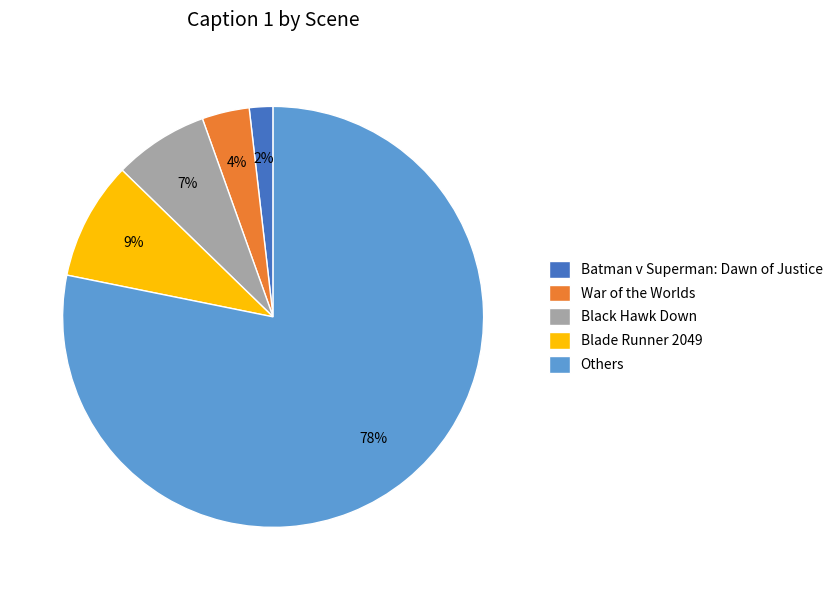

How many segments does this pie chart have?

5